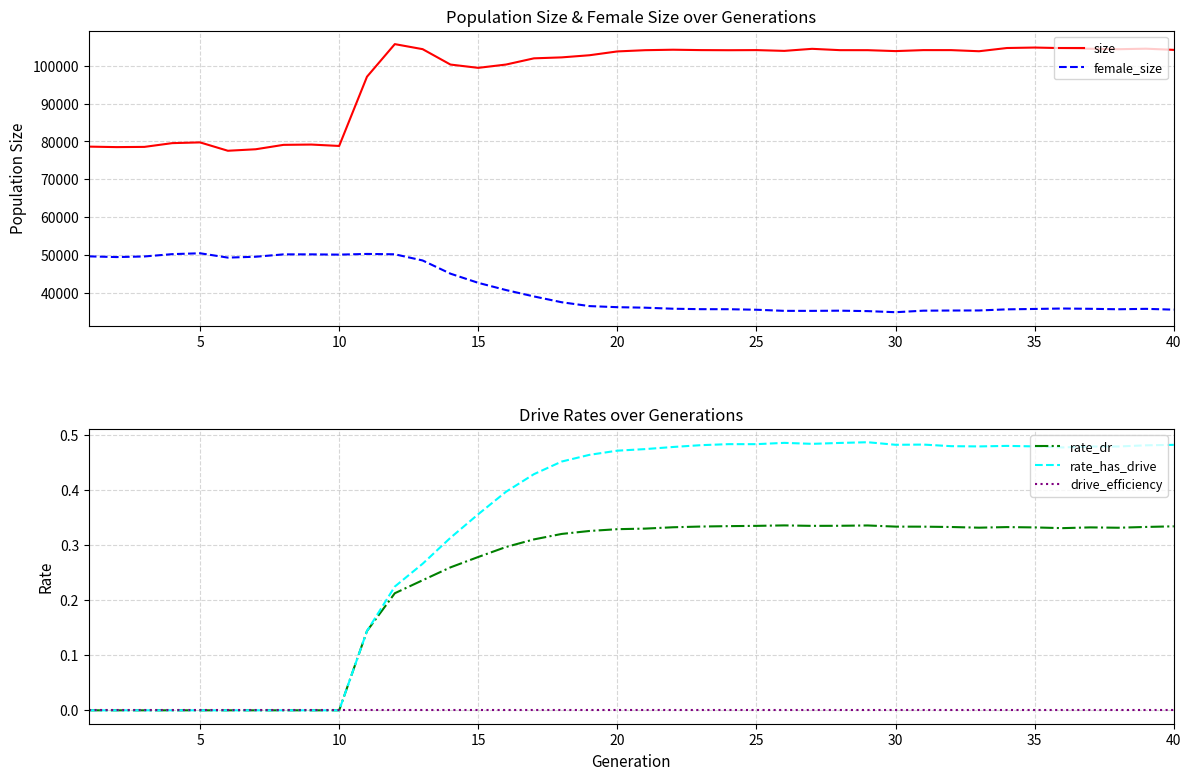

Is this an area chart (filled region under the line)?

No